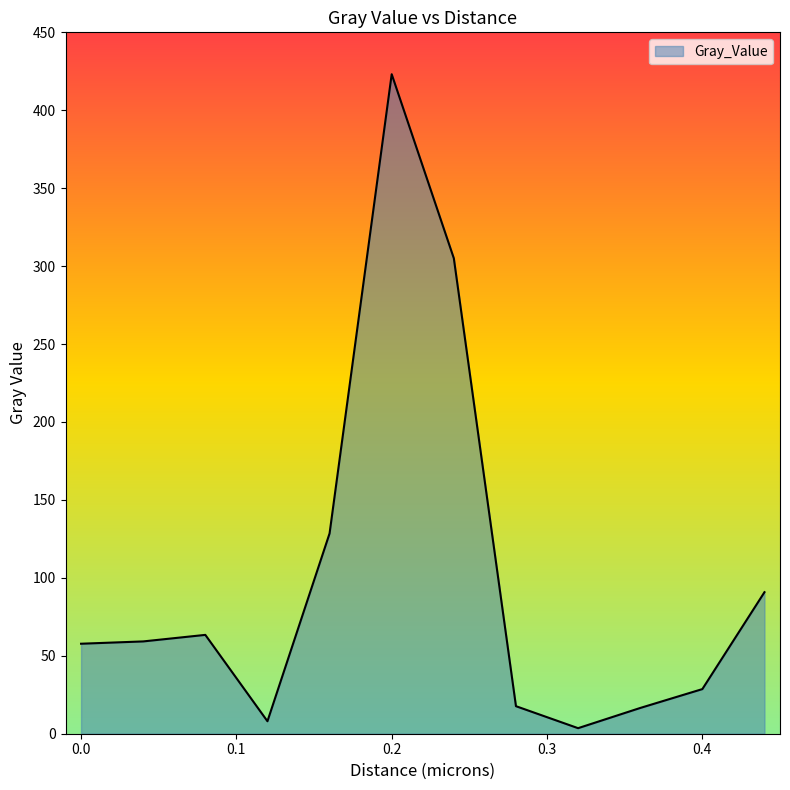

What is the difference between the maximum and minimum values?

419.6